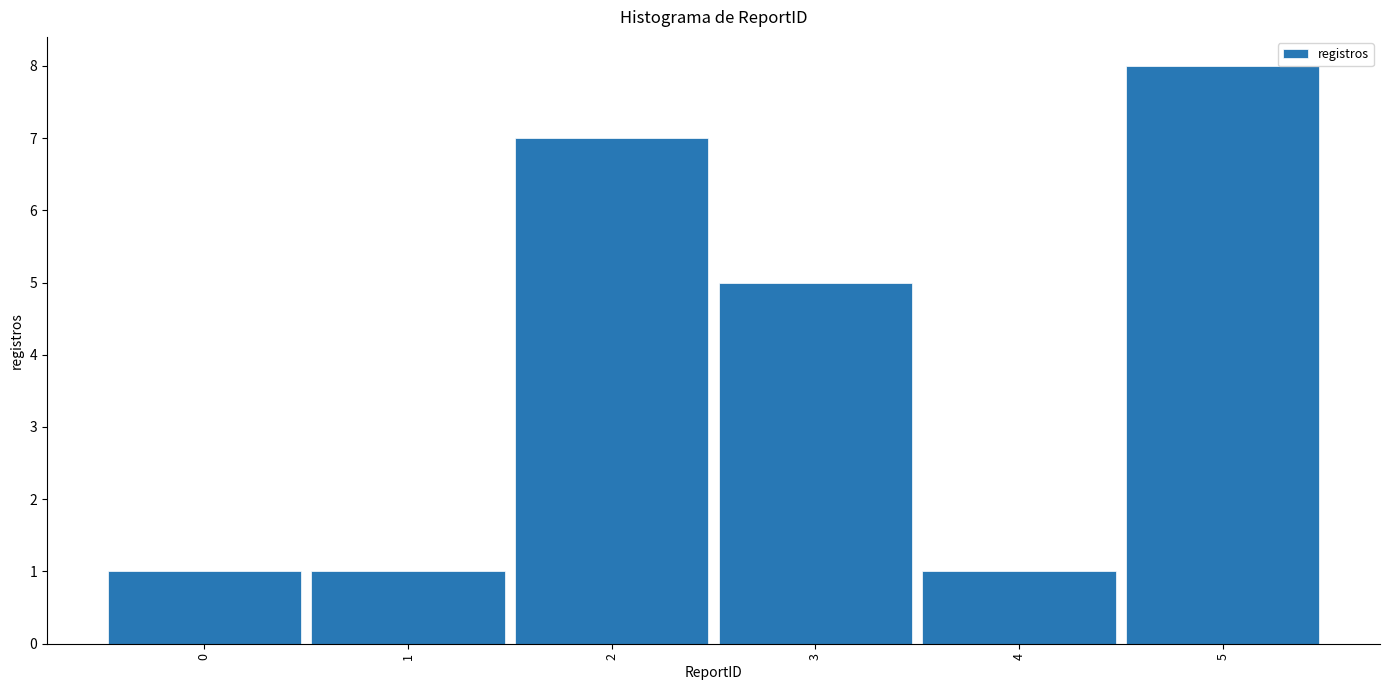

Reading left to right, transcribe all the data shown in this chart.

0=1	1=1	2=7	3=5	4=1	5=8